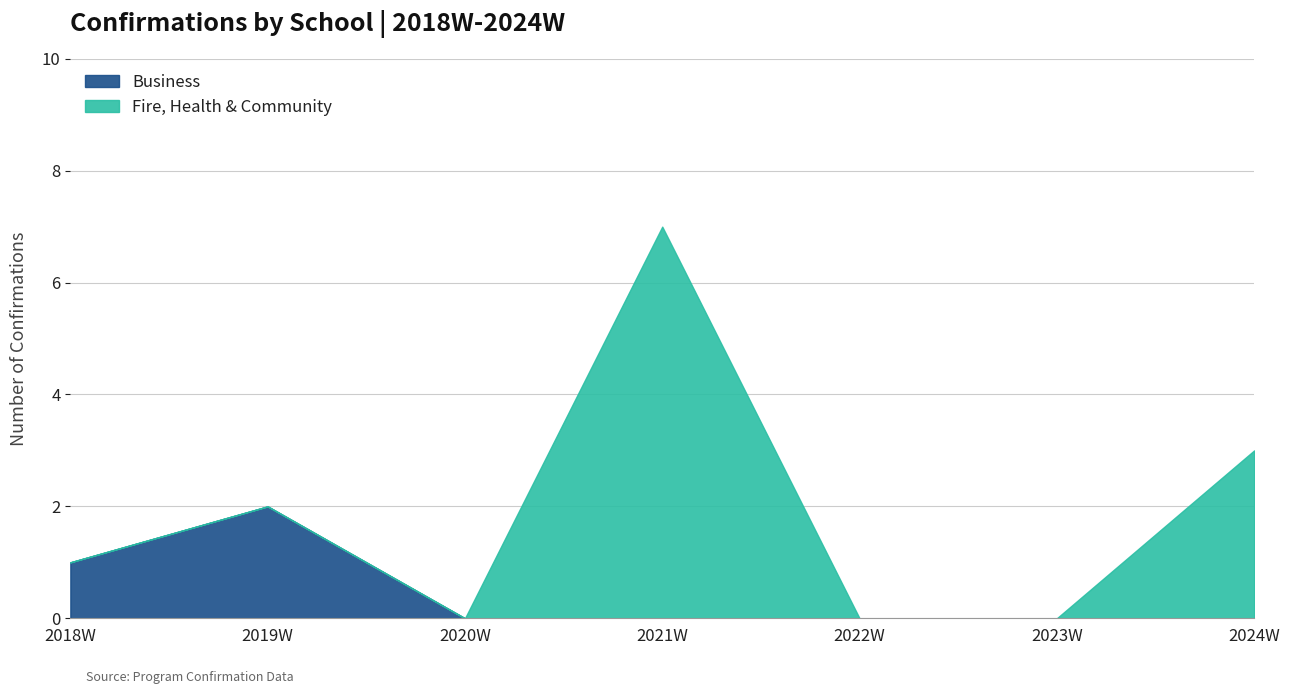

What is the label of the 3rd point from the left?

2020W